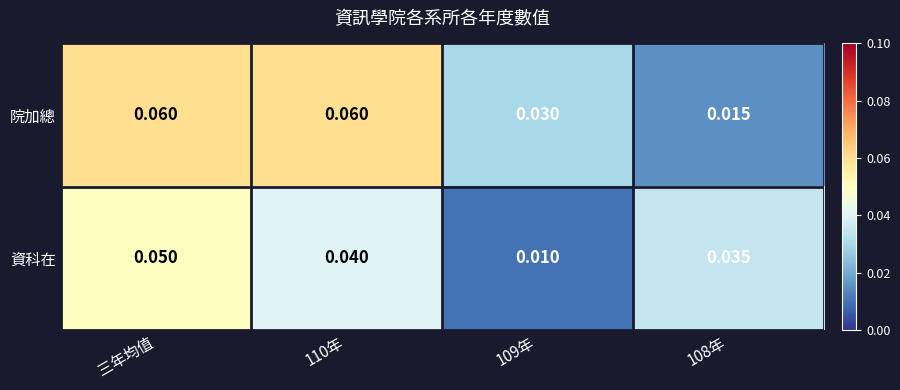

Rank the series by their maximum value, from lowest to highest.

資科在, 院加總